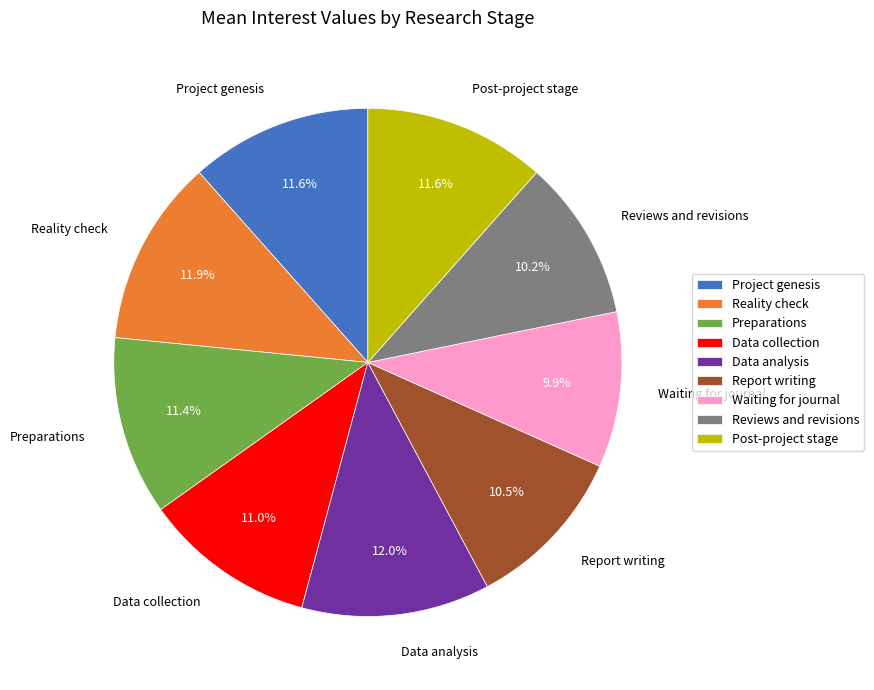

Between Reviews and revisions and Data analysis, which is larger?

Data analysis